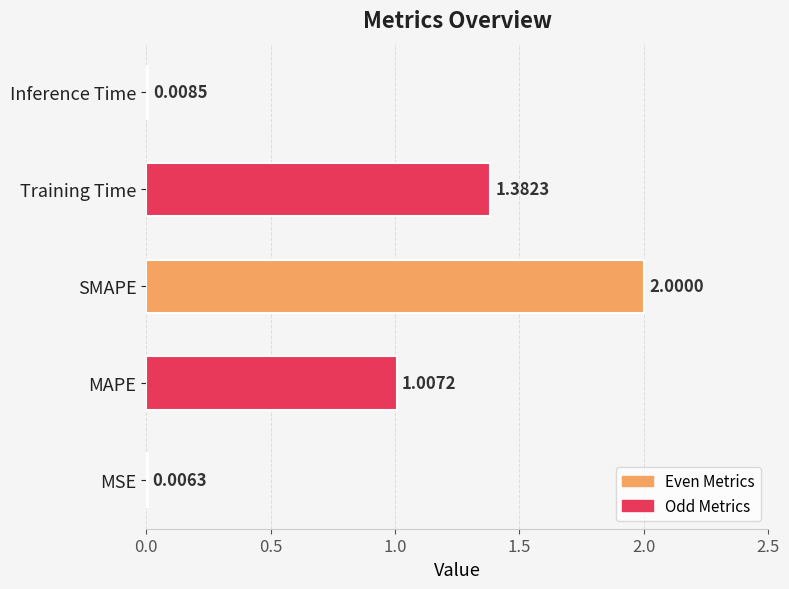

Approximately how many times larger is the value at MAPE compared to Training Time?

0.7